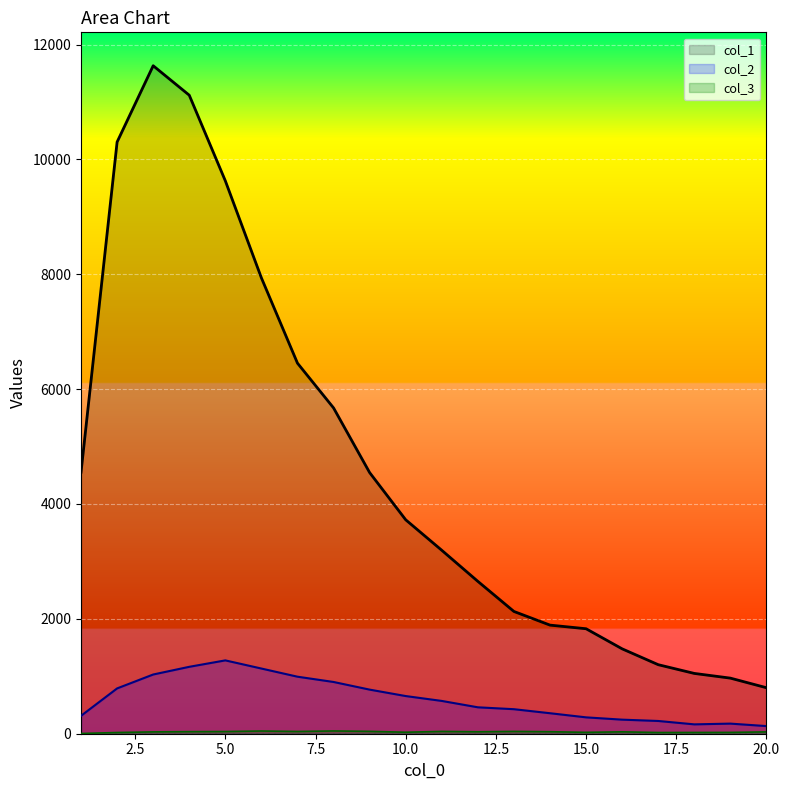

Reading left to right, extract all data points from this chart.

col_1: 4554	10303	11631	11118	9627	7937	6452	5673	4547	3725	3194	2653	2129	1891	1828	1478	1202	1050	968	801
col_2: 312	789	1031	1165	1277	1135	993	901	768	656	571	460	427	357	285	245	222	163	176	133
col_3: 4	21	32	36	38	47	39	48	41	26	40	34	40	35	24	33	21	22	23	32